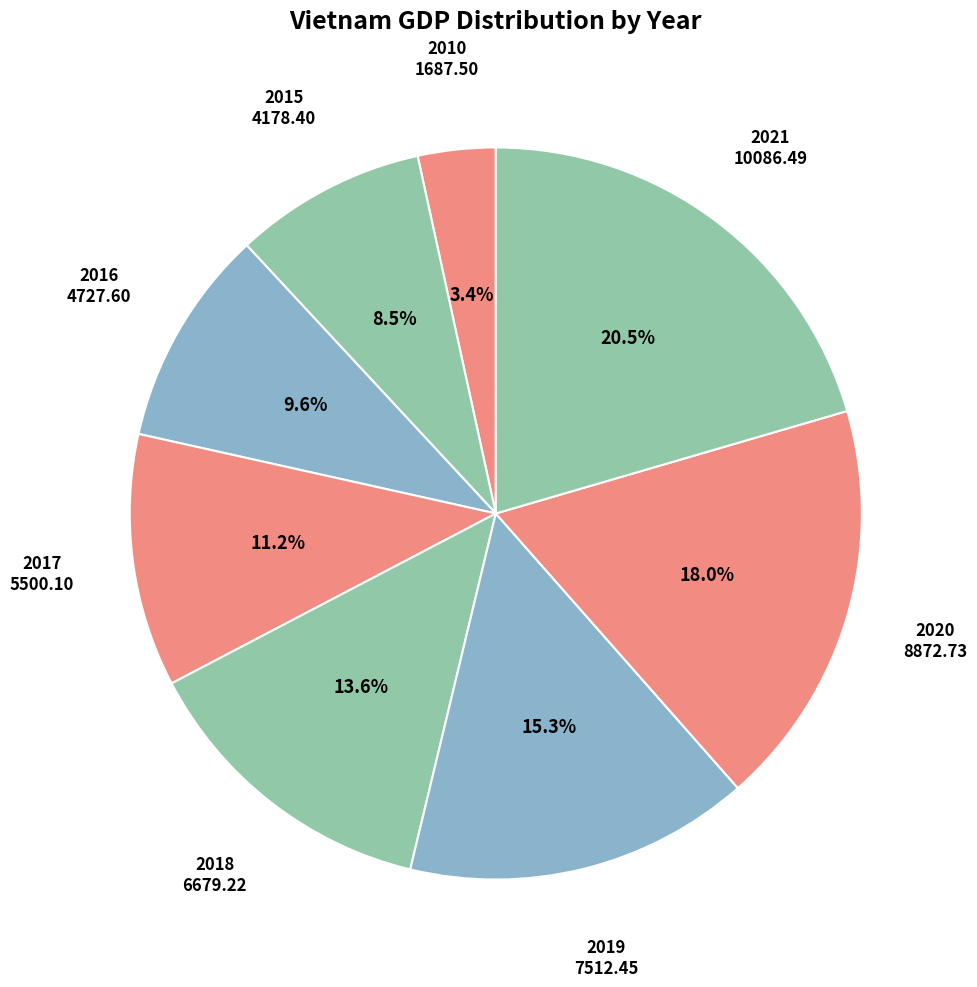

To the nearest percent, what is the combined percentage of 2018 and 2020?

32%